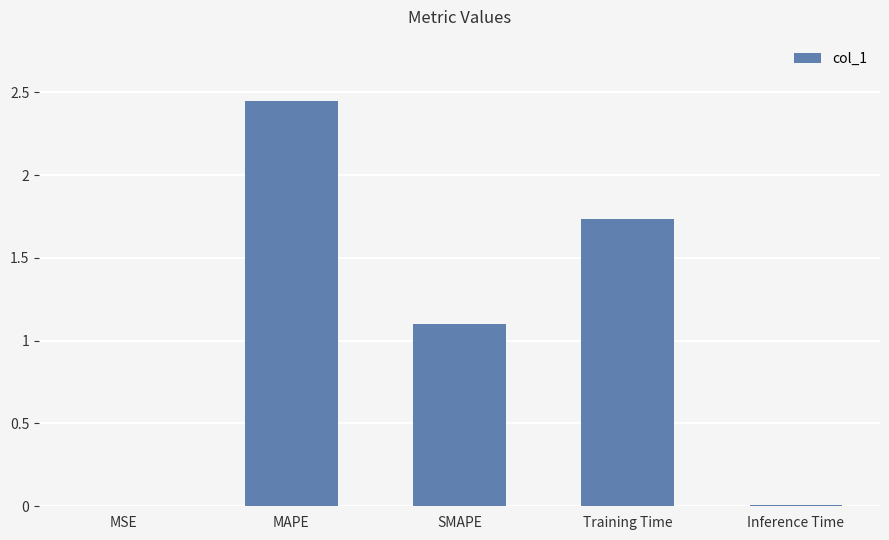

Between MAPE and Inference Time, which is larger?

MAPE